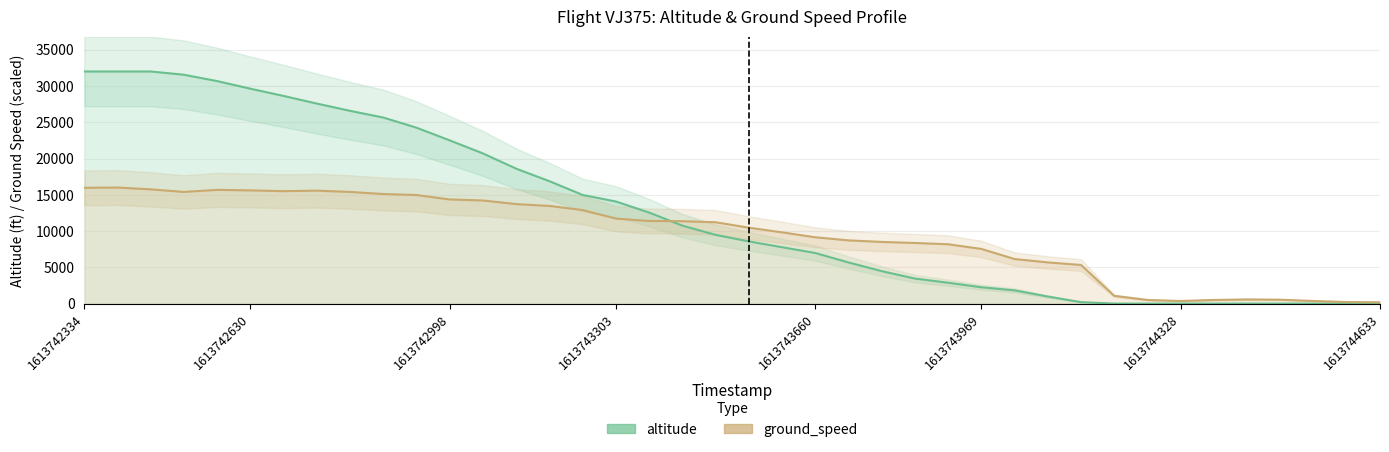

True or false: altitude has more than 2 points higher than both neighbors.

False